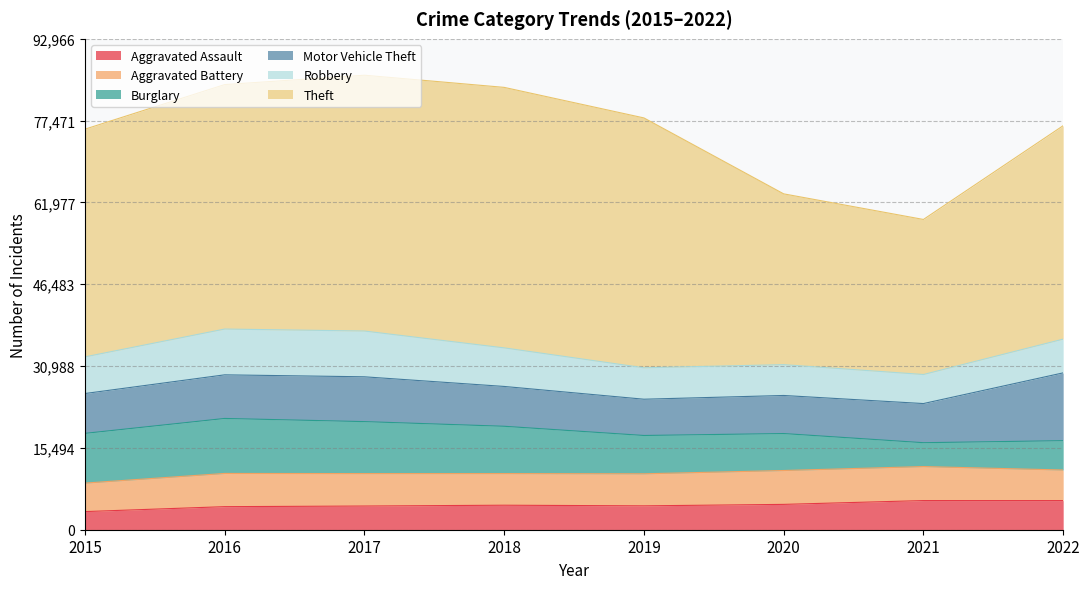

What is the sum of the Aggravated Battery values at 2021 and 2017?

12585